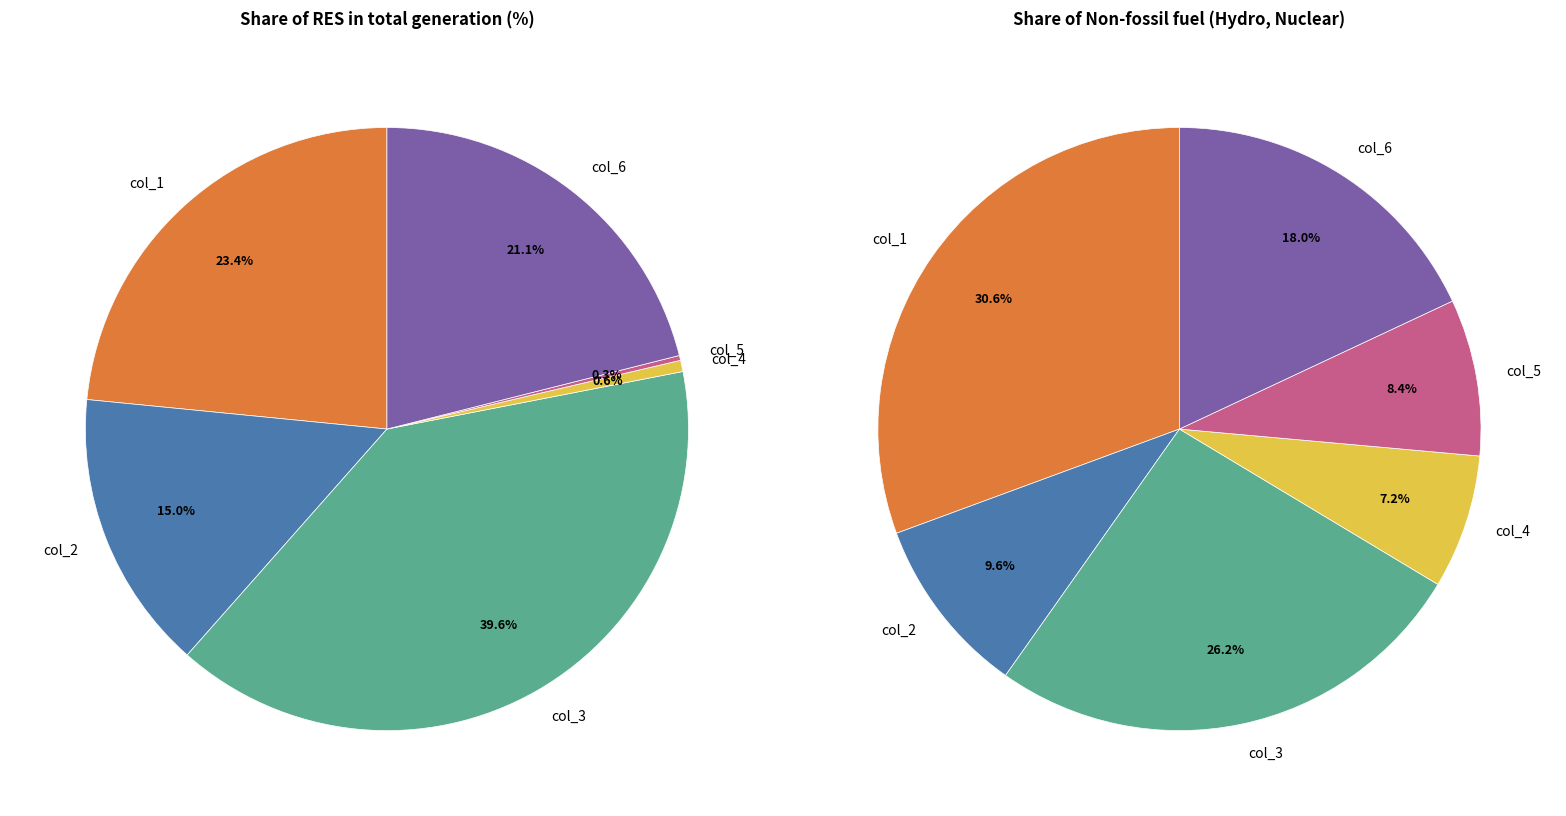

The col_2 slice represents 10% of the pie. True or false?

True